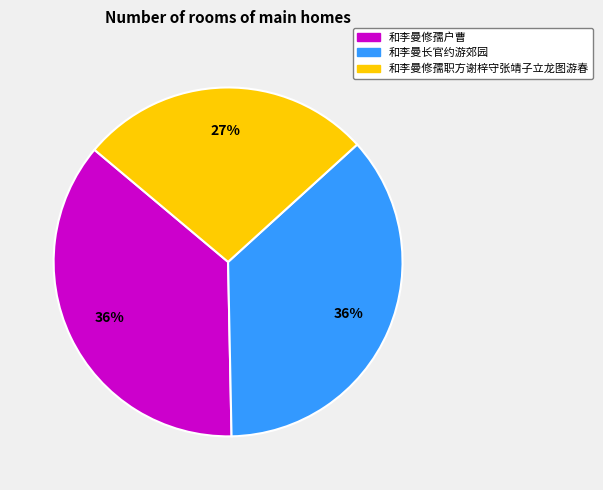

To the nearest percent, what is the difference between the largest and smallest slice percentages?

9%